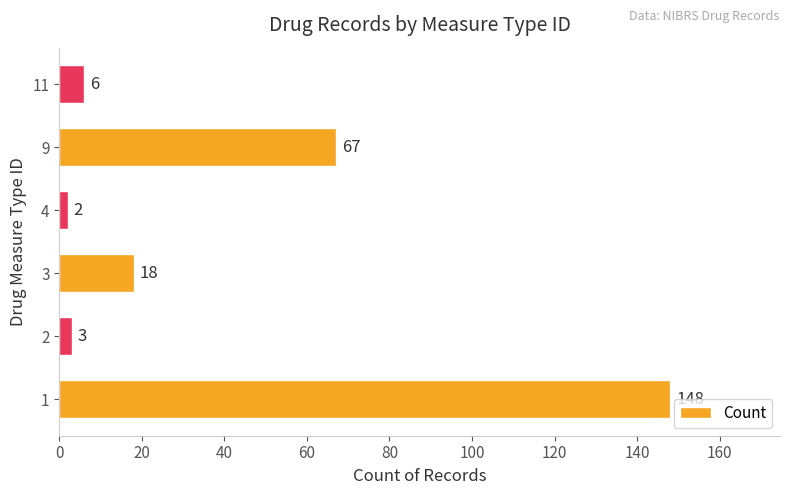

Count the number of categories in the chart.

6